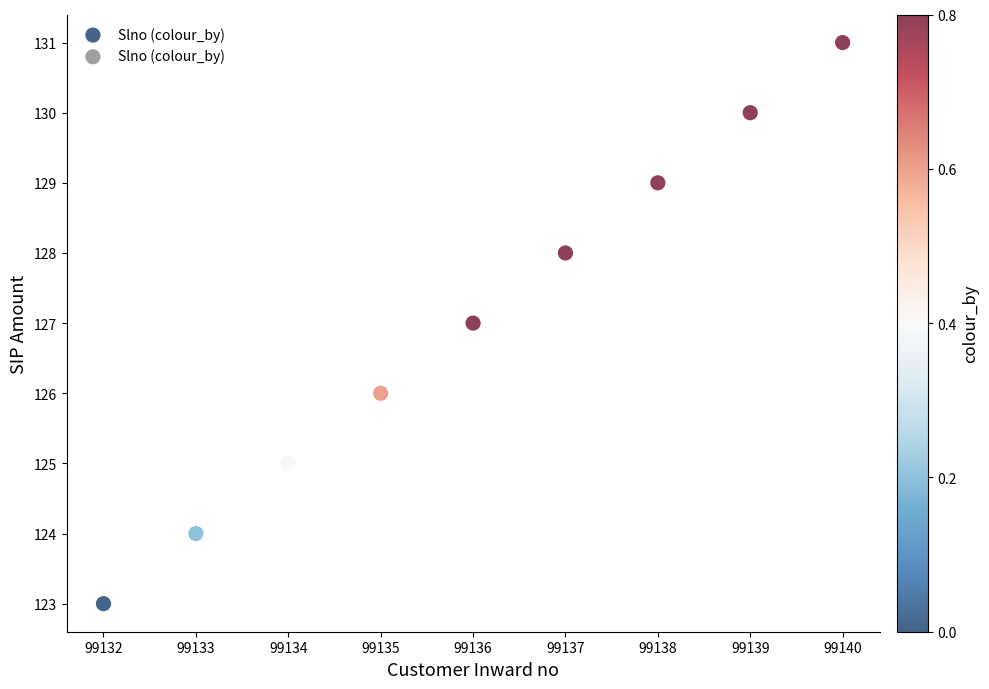

What is the range of X values (max minus min)?

8